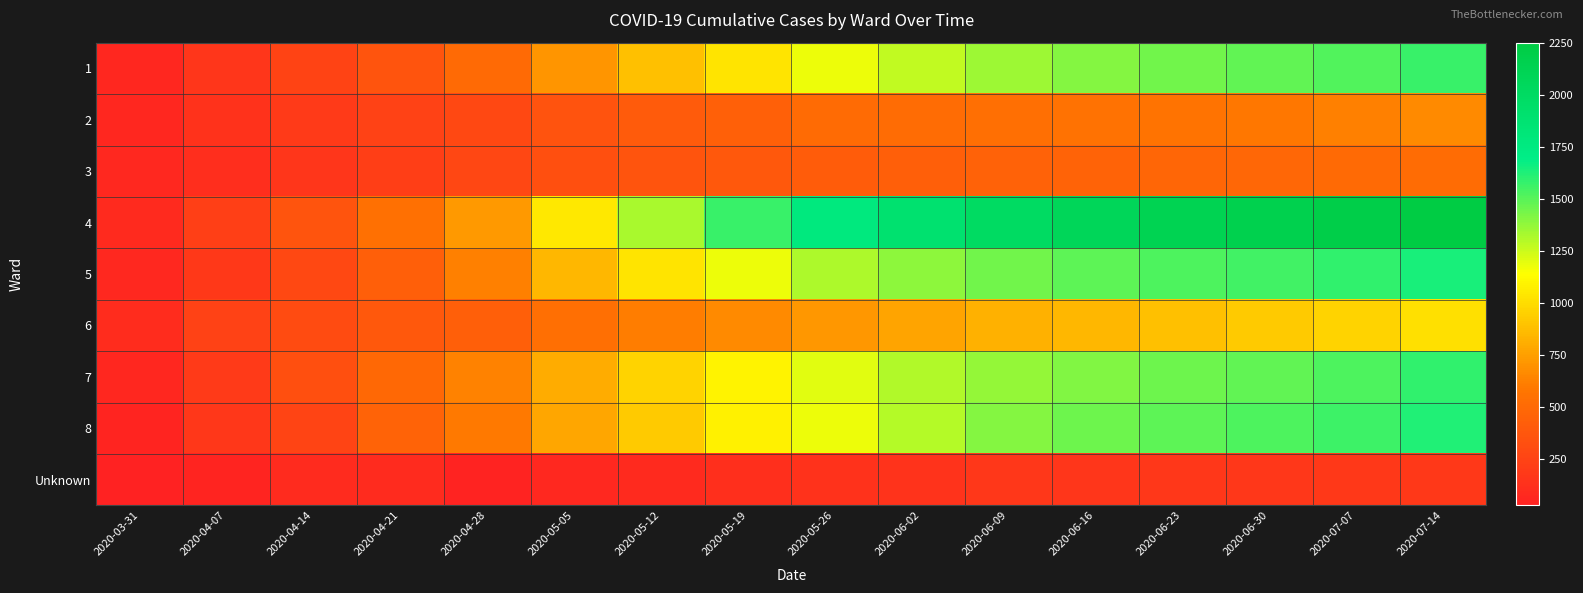

At how many categories does at least one series exceed 66?

16